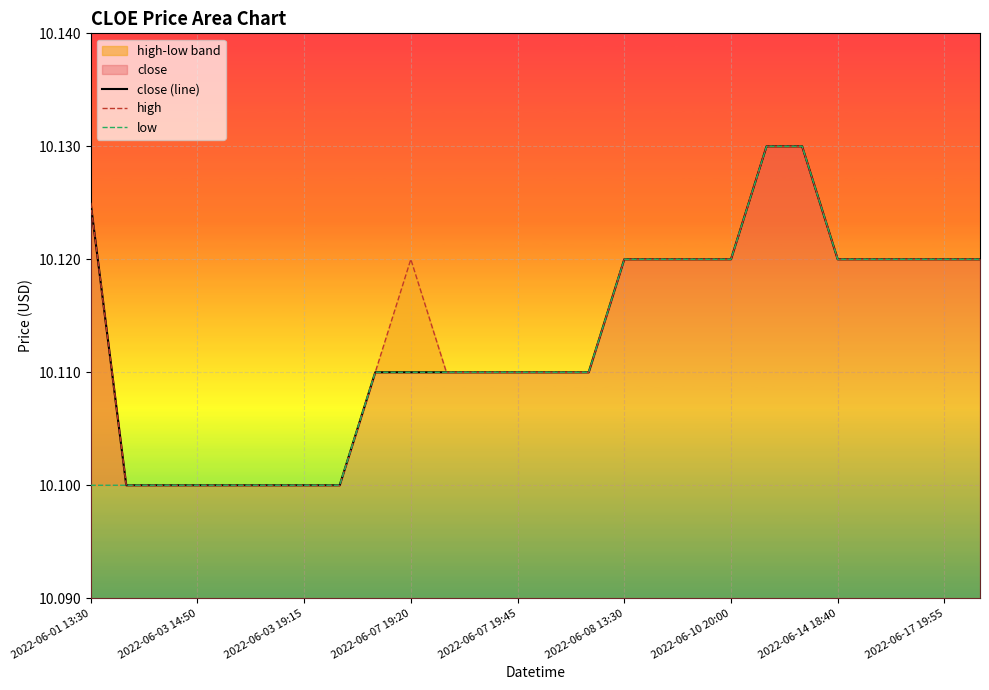

Which has a higher value, 25 or 14?

25